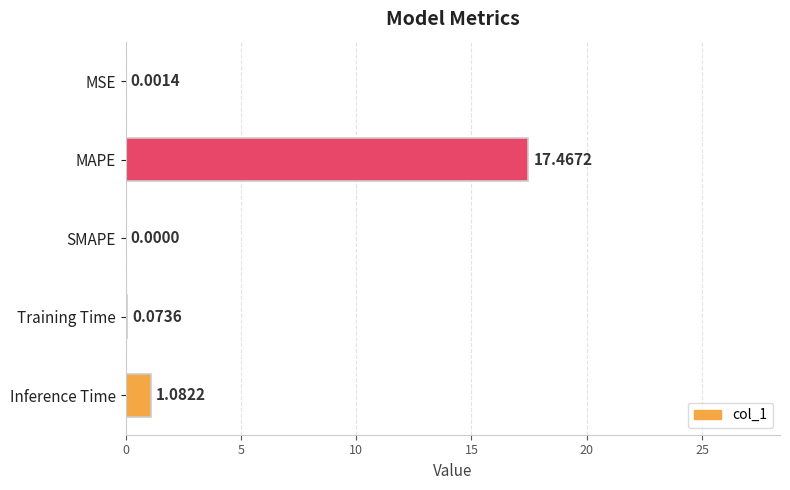

What is the average value?

3.7